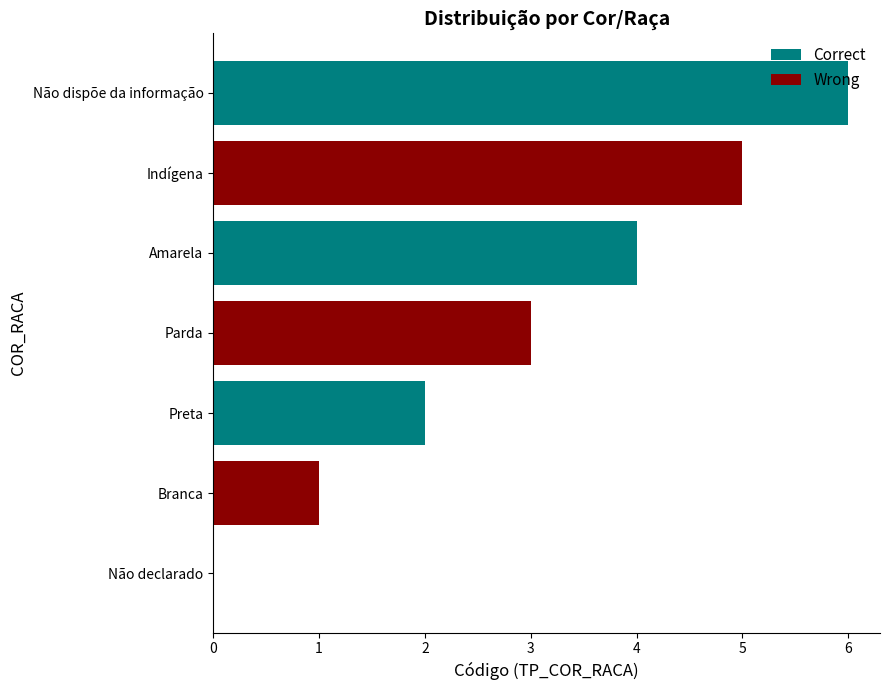

The Correct series shows 2 at Preta. True or false?

True